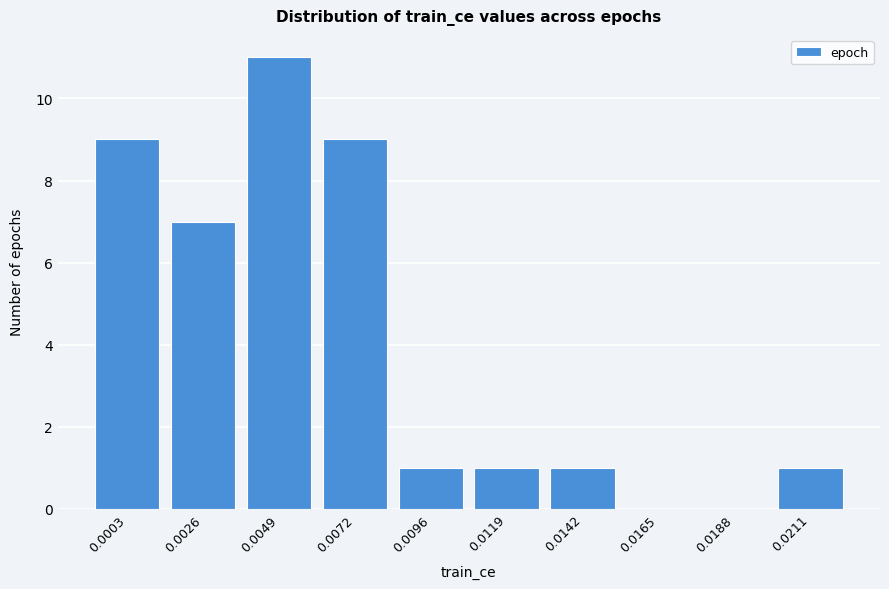

Reading left to right, extract all data points from this chart.

0.0003=9	0.0026=7	0.0049=11	0.0072=9	0.0096=1	0.0119=1	0.0142=1	0.0165=0	0.0188=0	0.0211=1